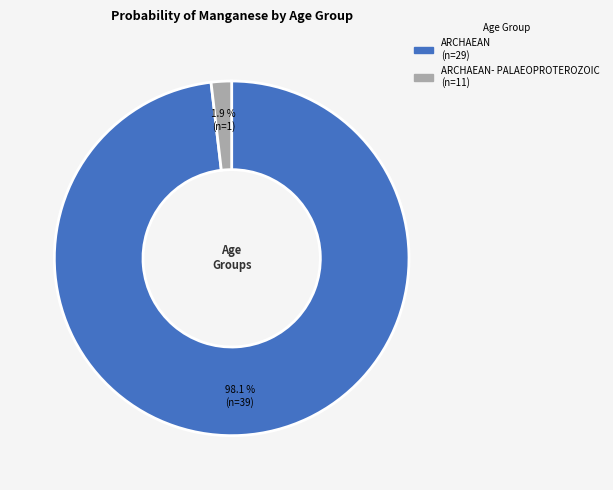

Does any single category account for the majority?

Yes